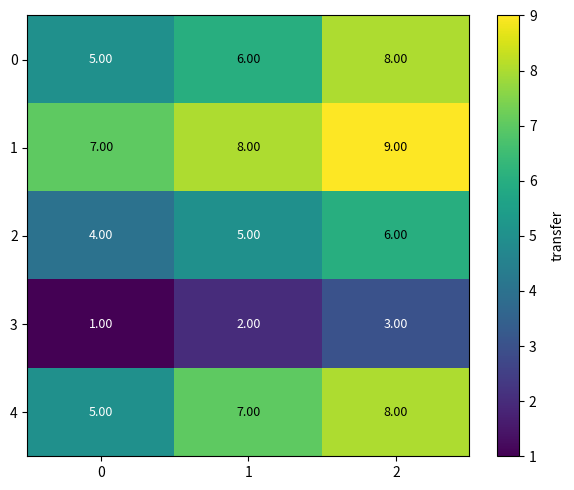

What is the total value across all series at 0?

22